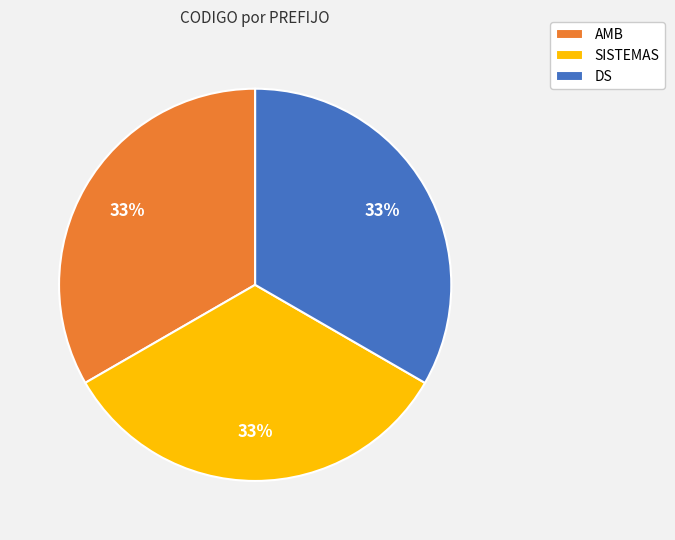

Is there a majority slice in this chart?

No